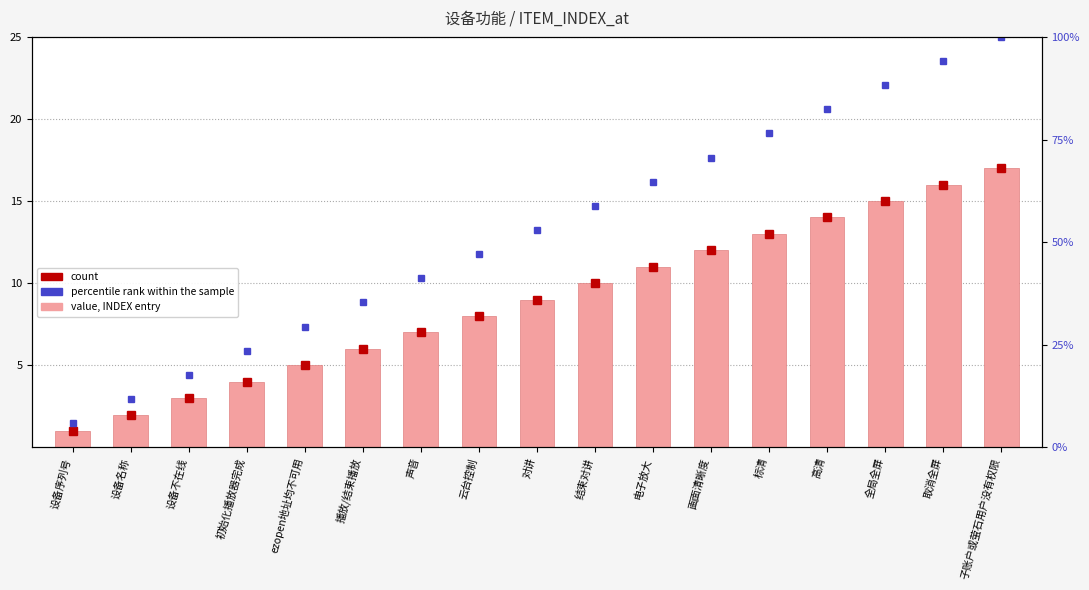

What is the value of the value, INDEX entry bar at the 3rd from the left?

3.0